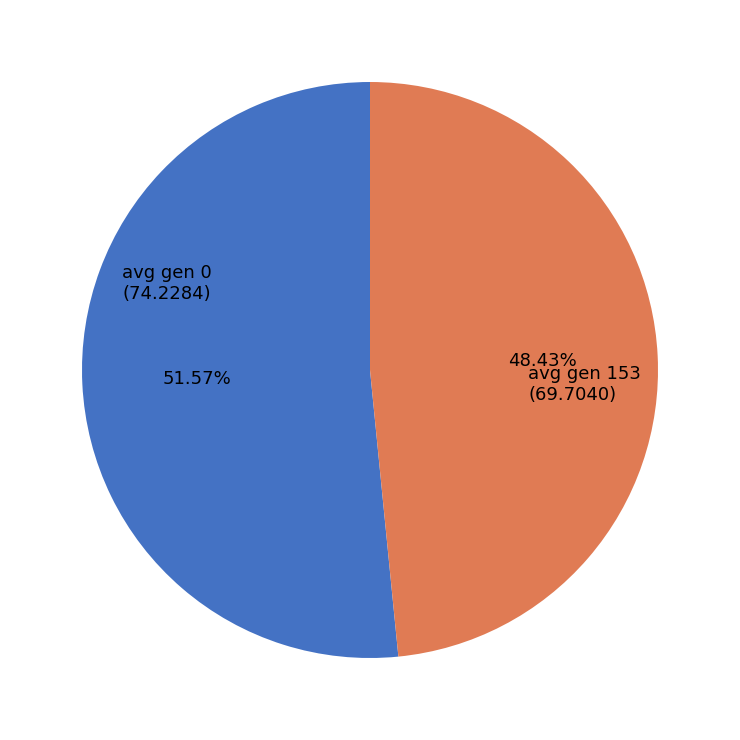

To the nearest percent, what is the difference between the avg gen 153 and avg gen 0 slice percentages?

3%